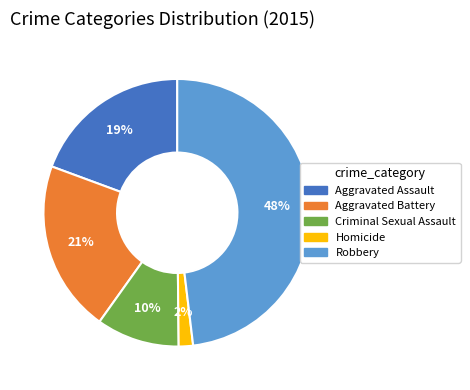

The Aggravated Assault slice represents 19% of the pie. True or false?

True